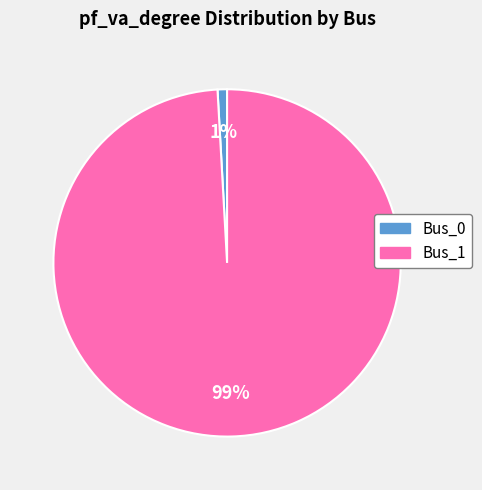

Is the sum of Bus_0 and Bus_1 greater than half?

Yes